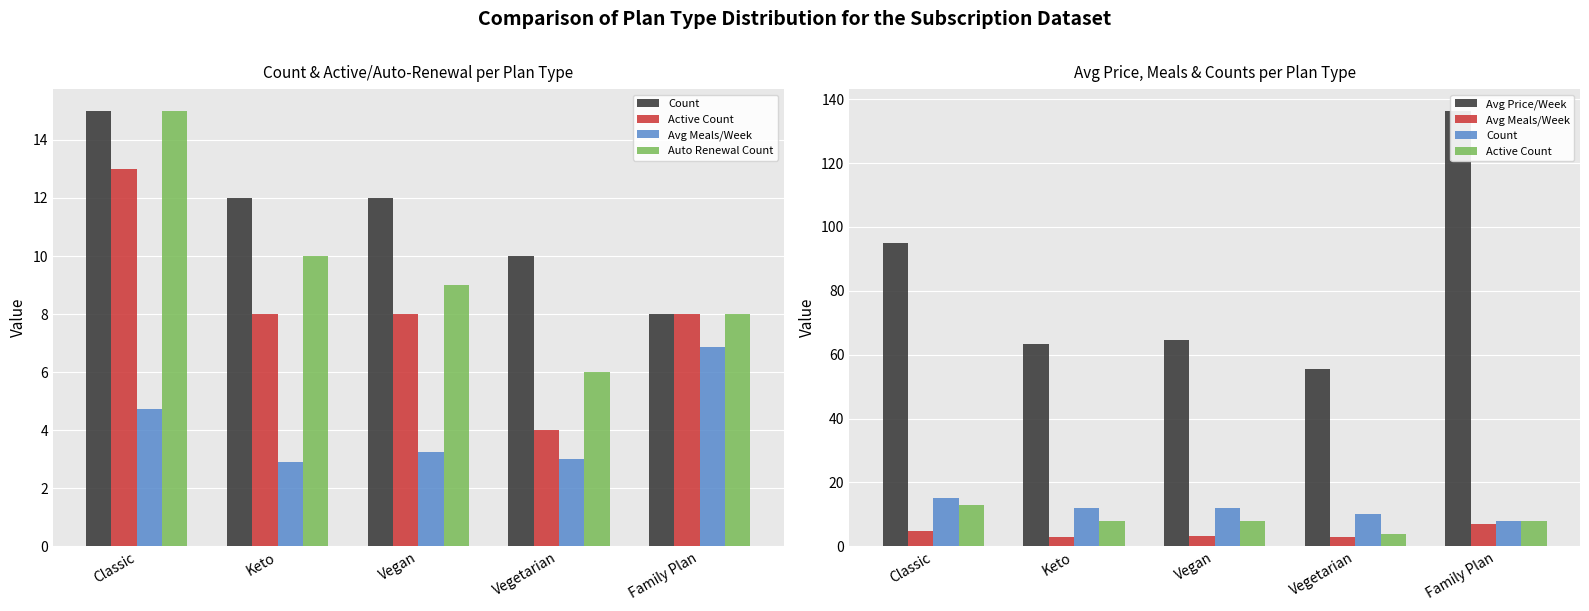

What are all the series names shown in the legend?

Count, Active Count, Avg Meals/Week, Auto Renewal Count, Avg Price/Week